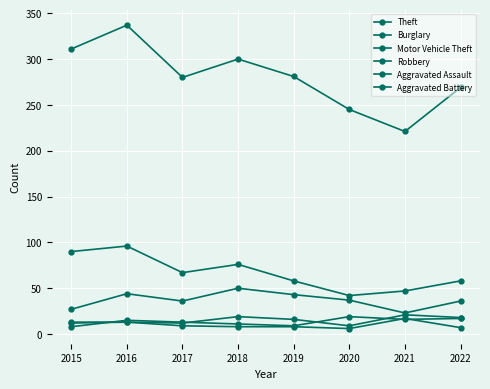

What is the spread (max minus min) of values at 2015?

303